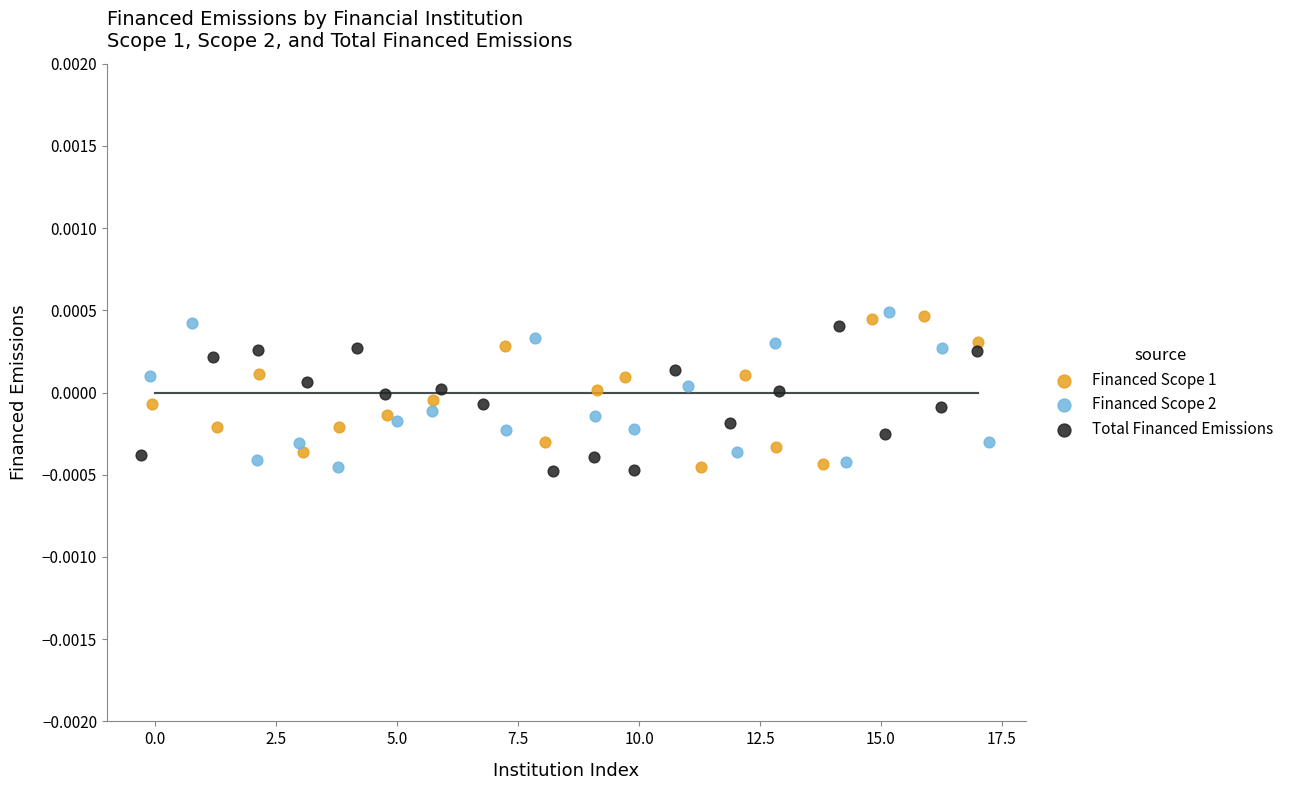

What are all the series names shown in the legend?

Financed Scope 1, Financed Scope 2, Total Financed Emissions